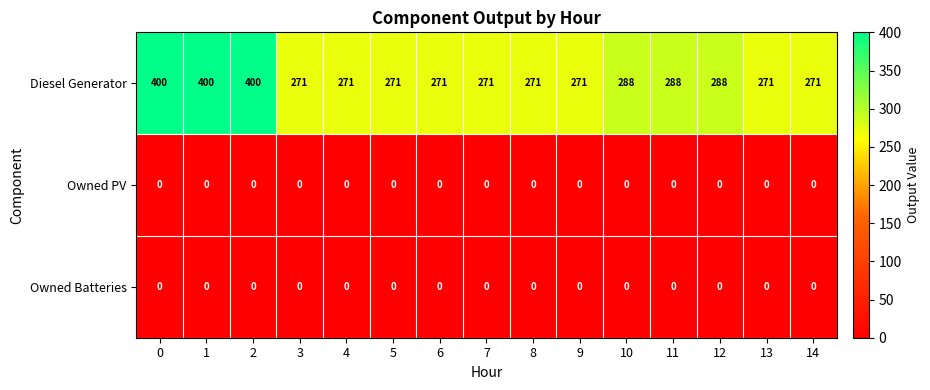

Which series has the largest range (max minus min)?

Diesel Generator